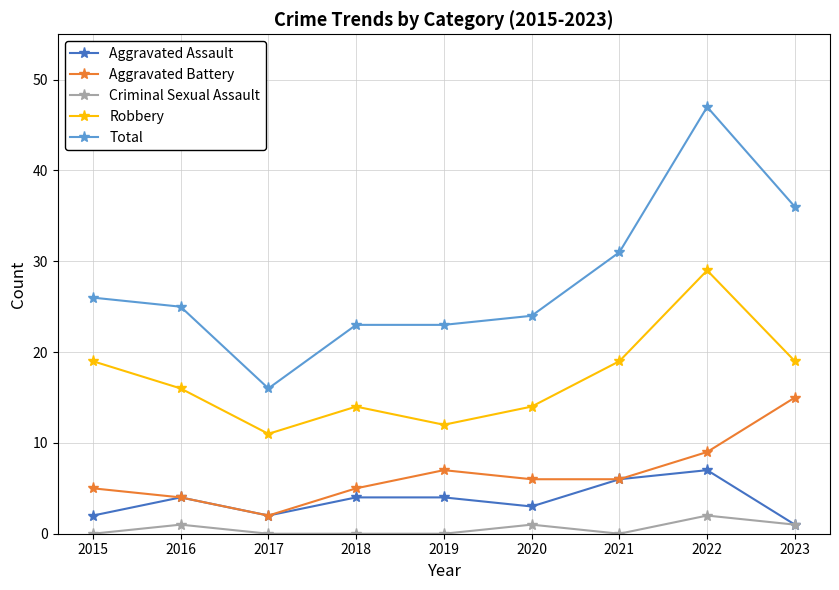

Reading left to right, transcribe all the data shown in this chart.

Aggravated Assault: 2015=2	2016=4	2017=2	2018=4	2019=4	2020=3	2021=6	2022=7	2023=1
Aggravated Battery: 2015=5	2016=4	2017=2	2018=5	2019=7	2020=6	2021=6	2022=9	2023=15
Criminal Sexual Assault: 2015=0	2016=1	2017=0	2018=0	2019=0	2020=1	2021=0	2022=2	2023=1
Robbery: 2015=19	2016=16	2017=11	2018=14	2019=12	2020=14	2021=19	2022=29	2023=19
Total: 2015=26	2016=25	2017=16	2018=23	2019=23	2020=24	2021=31	2022=47	2023=36